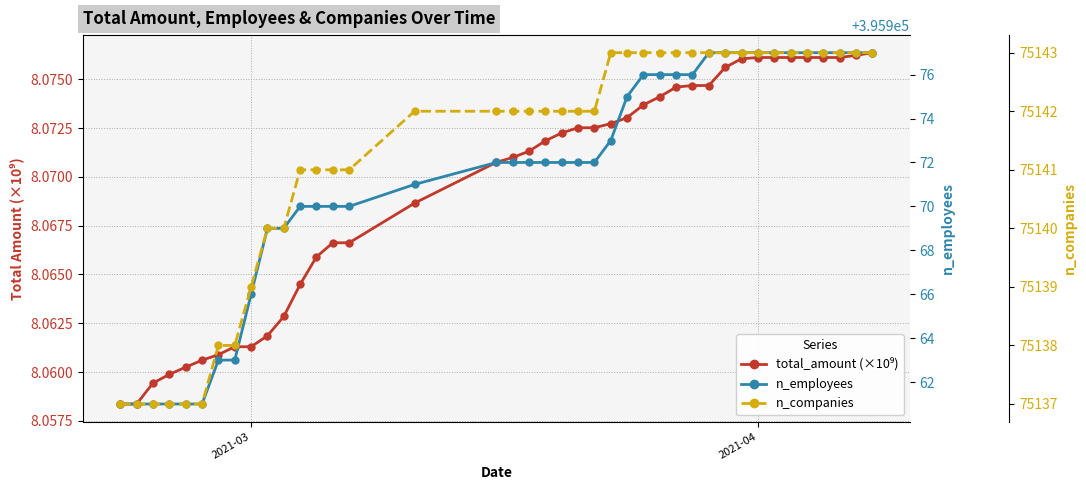

How many values in the n_employees series exceed 395972?

17